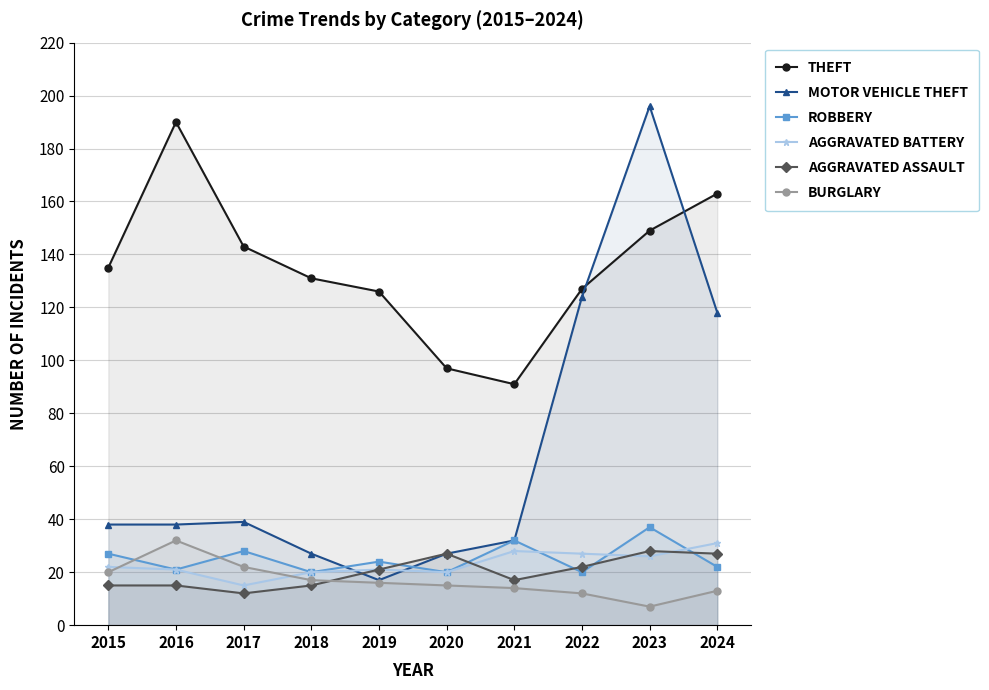

At 2023, list the series in order from smallest to largest.

Burglary, Aggravated Battery, Aggravated Assault, Robbery, Theft, Motor Vehicle Theft